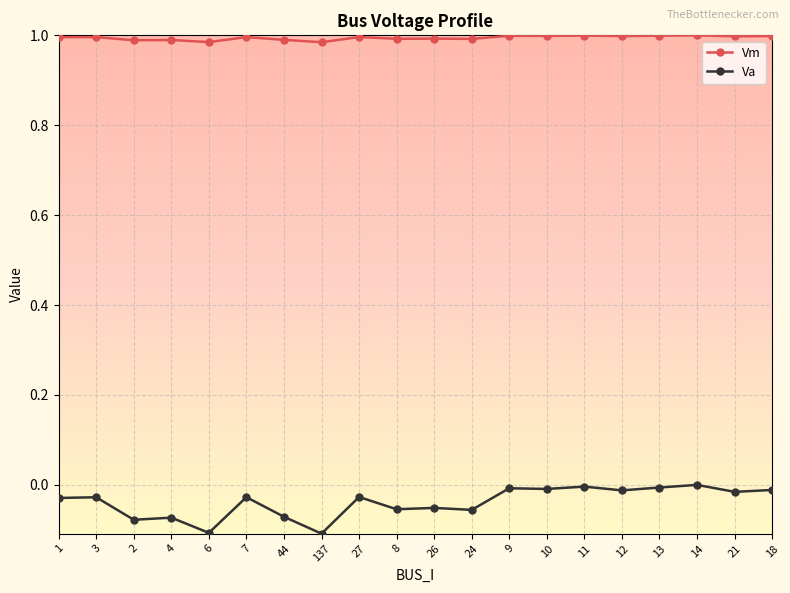

How many lines are shown in the chart?

2